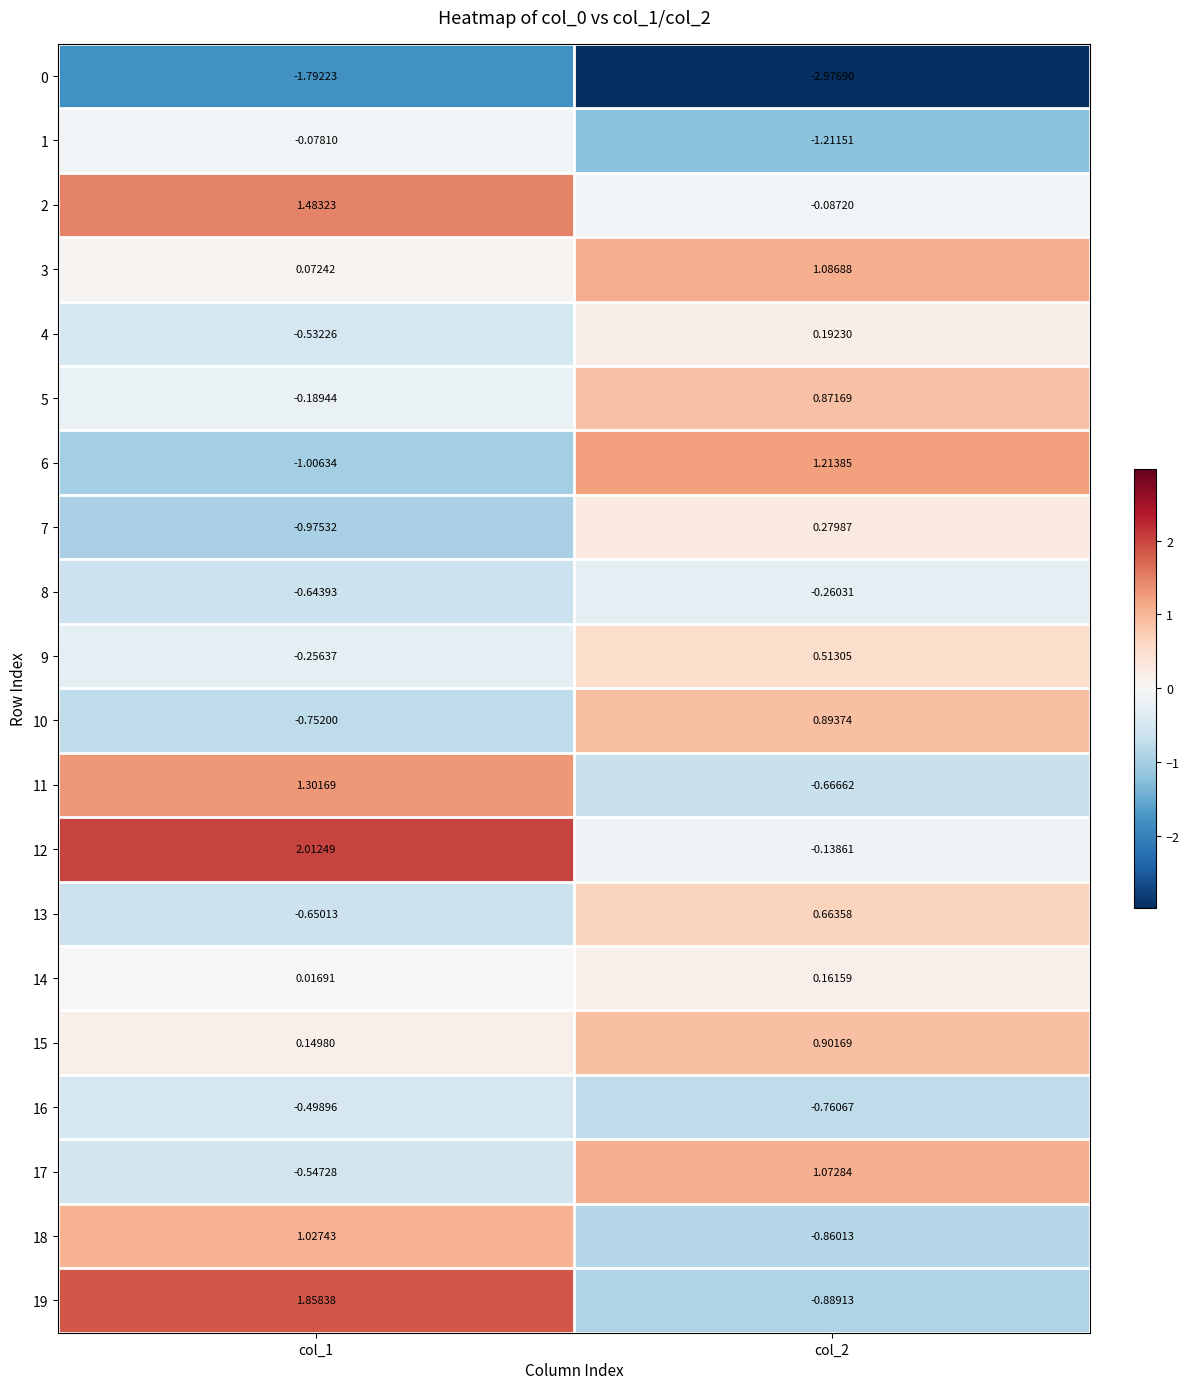

At how many categories does at least one series exceed 0?

2